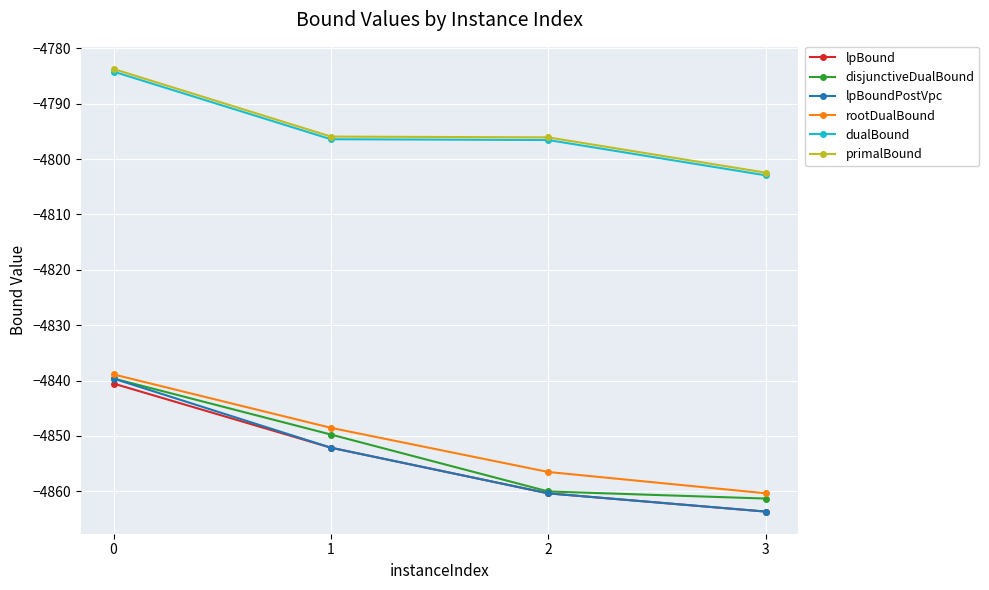

What is the value of the lpBoundPostVpc point at the 3rd from the left?

-4860.4